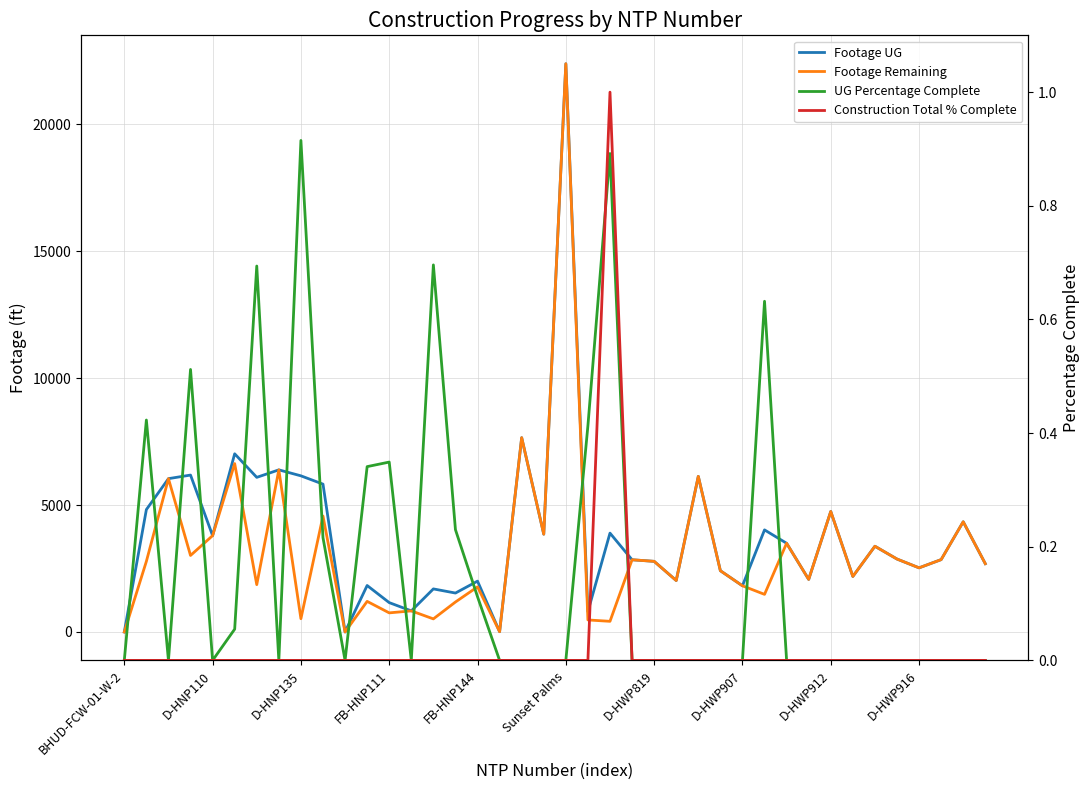

Does the chart have visible grid lines?

Yes